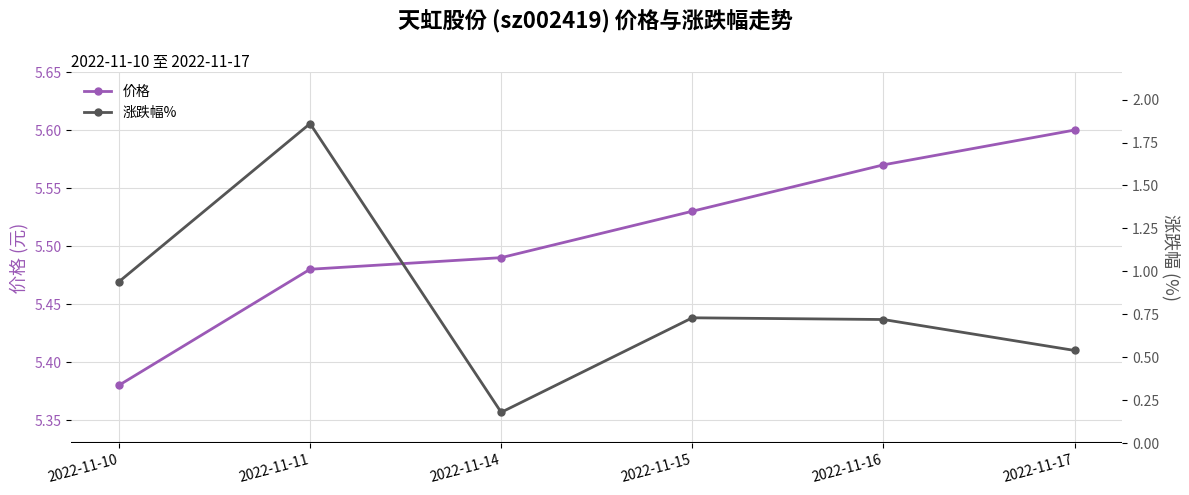

At 2022-11-11, list the series in order from smallest to largest.

涨跌幅%, 价格